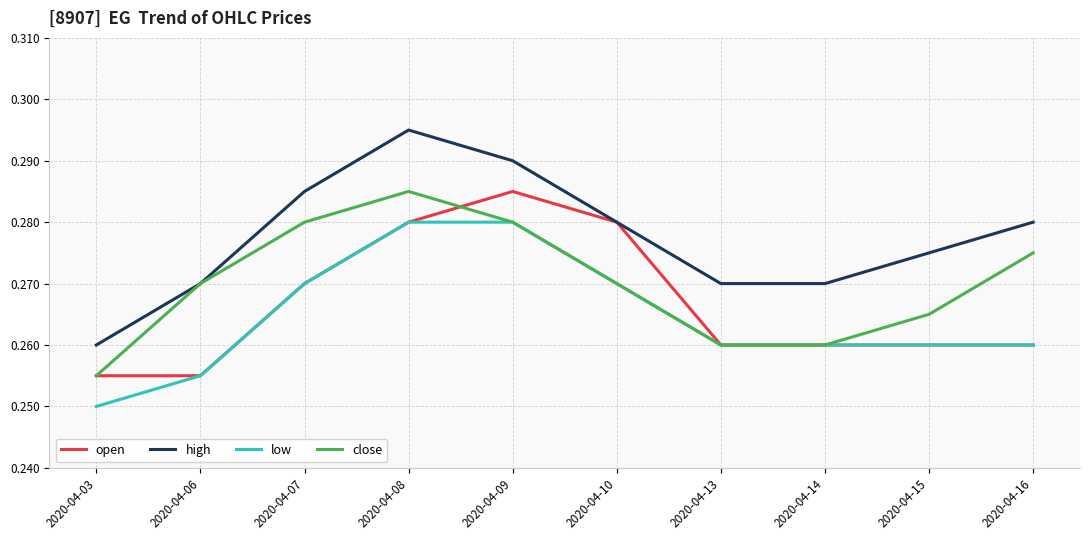

What is the total value across all series at 2020-04-07?

1.1